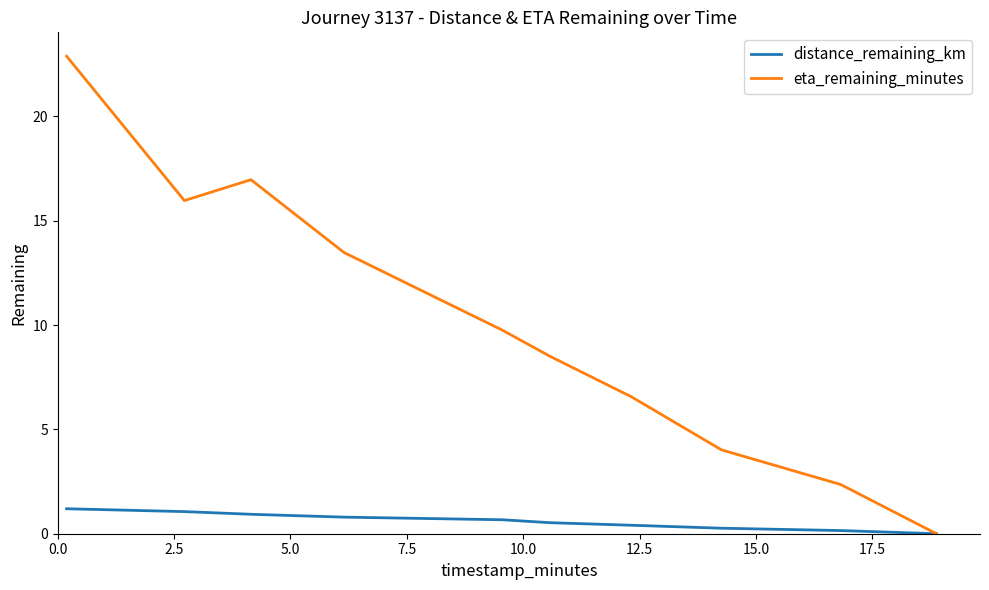

List the series in order of their overall mean, highest first.

eta_remaining_minutes, distance_remaining_km